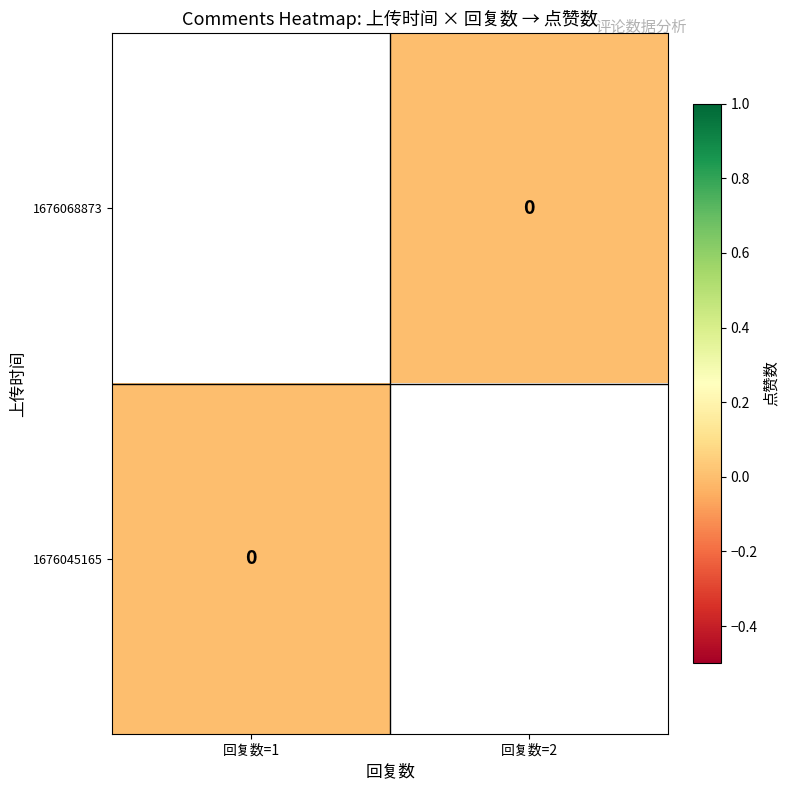

Is the value of 1676068873 at 回复数=1 greater than the value of 1676045165 at 回复数=2?

No